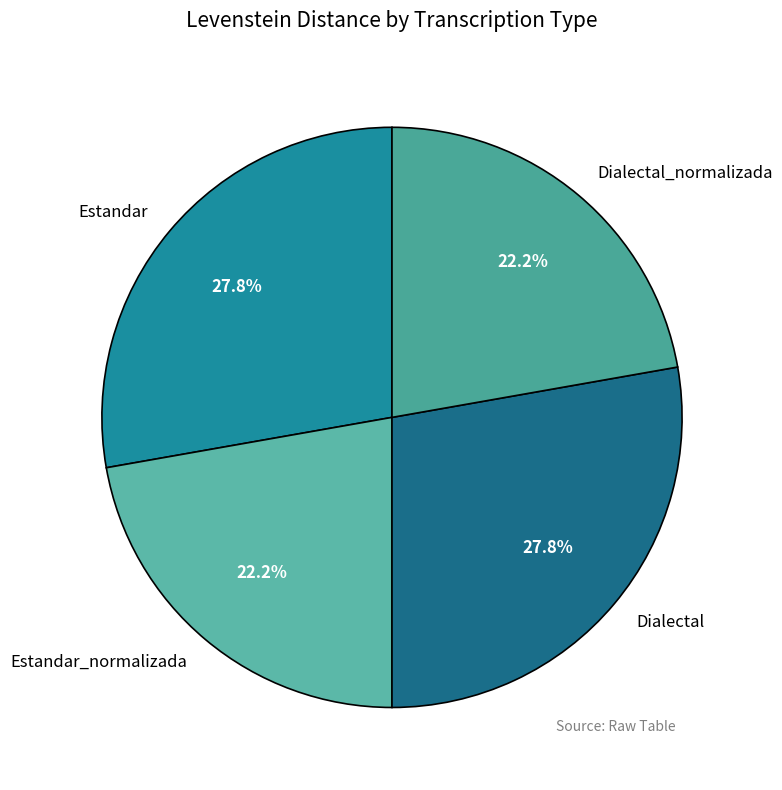

Is Estandar the majority of the pie?

No